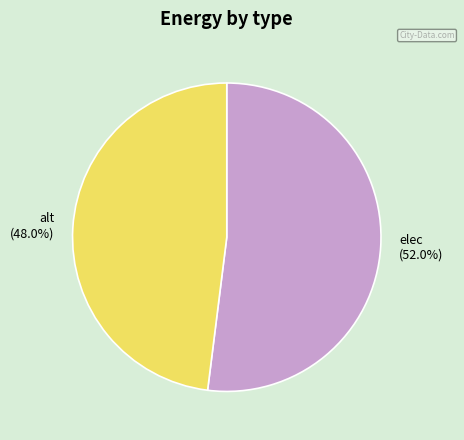

To the nearest percent, what is the difference between the largest and smallest slice percentages?

4%